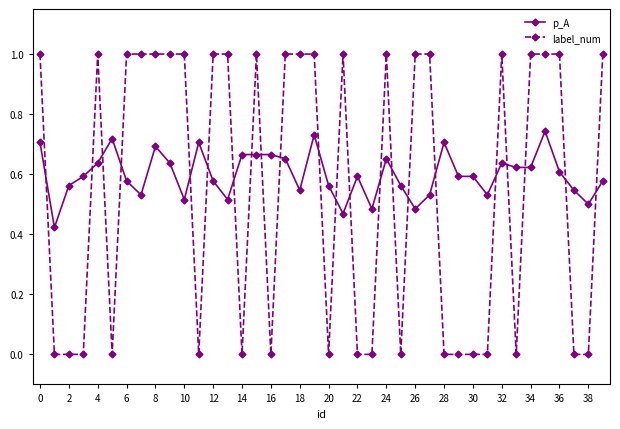

True or false: label_num and p_A cross at least once.

True